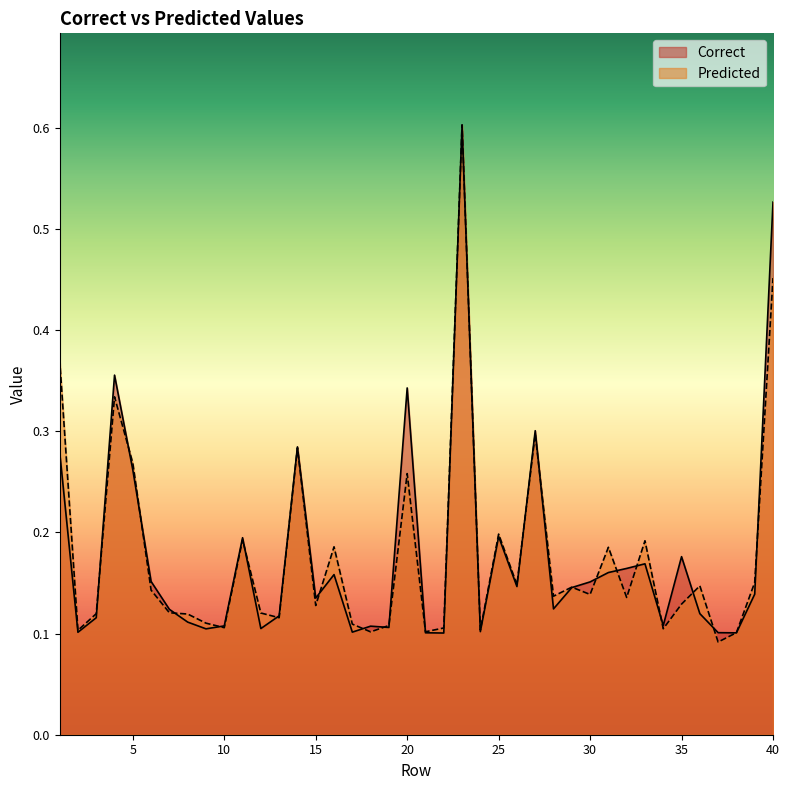

At which category does the chart reach its minimum across all series?

37